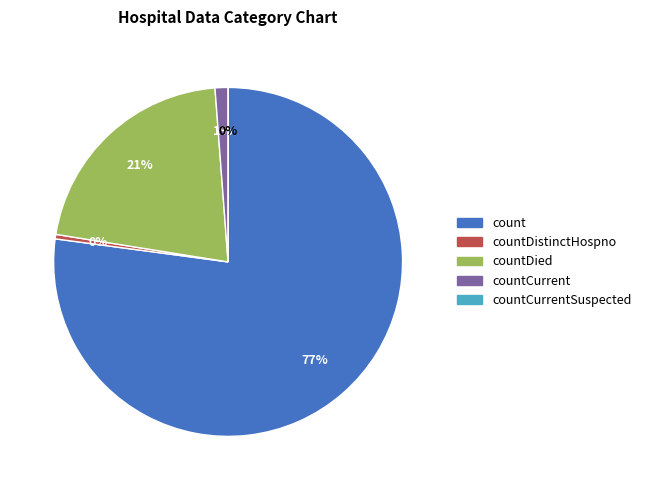

To the nearest percent, what is the difference between the countCurrent and countDistinctHospno slice percentages?

1%